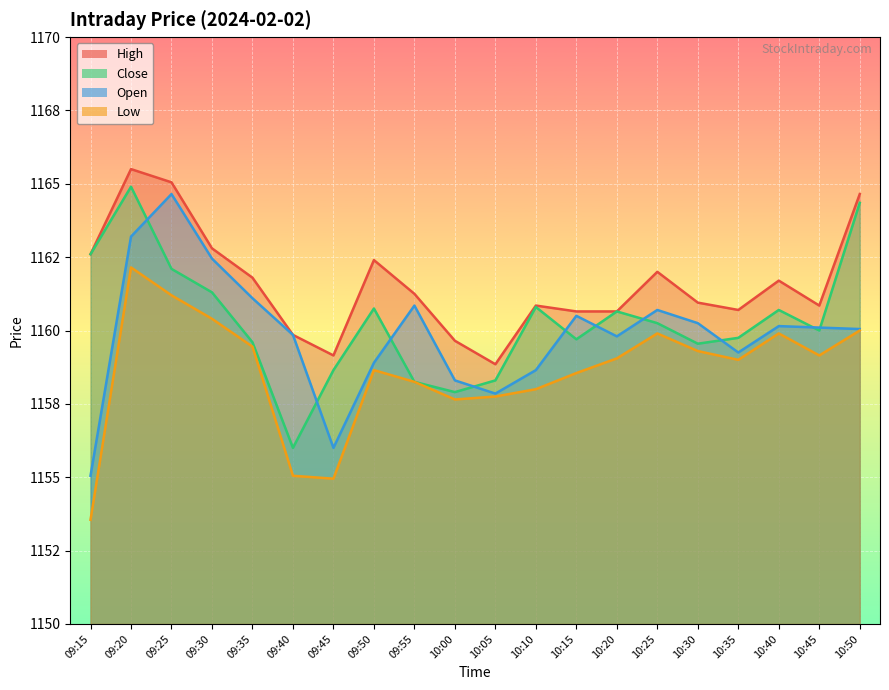

Read the Close value at 09:55.

1158.2